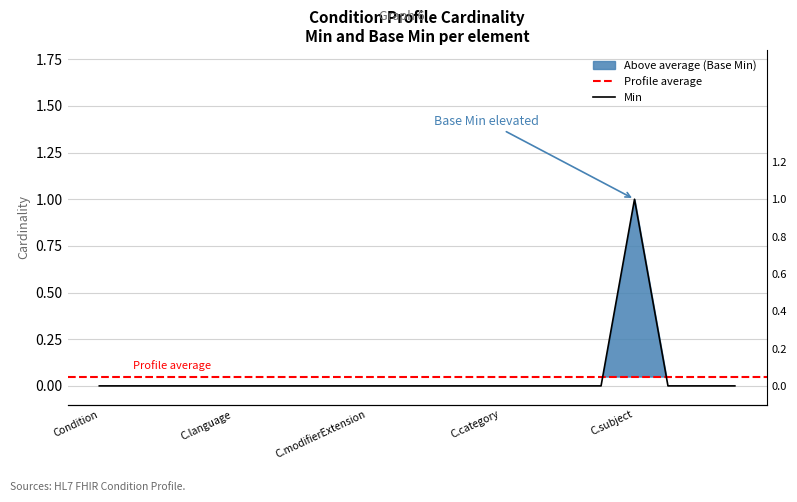

How many values are between 0 and 1?

20